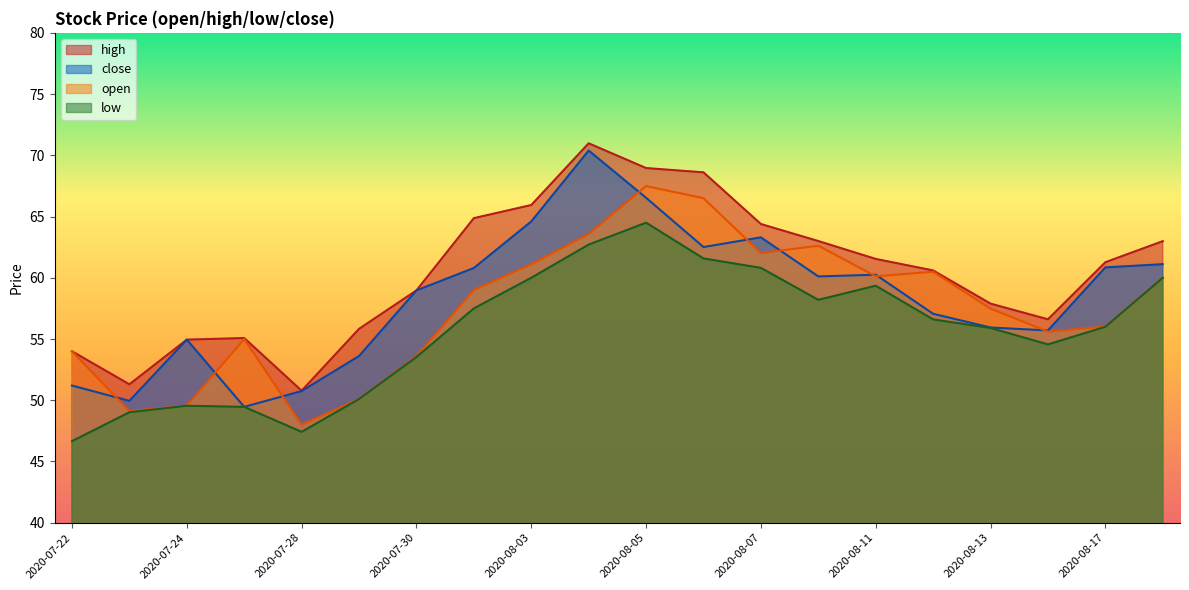

How many values in the close series are below 60?

10